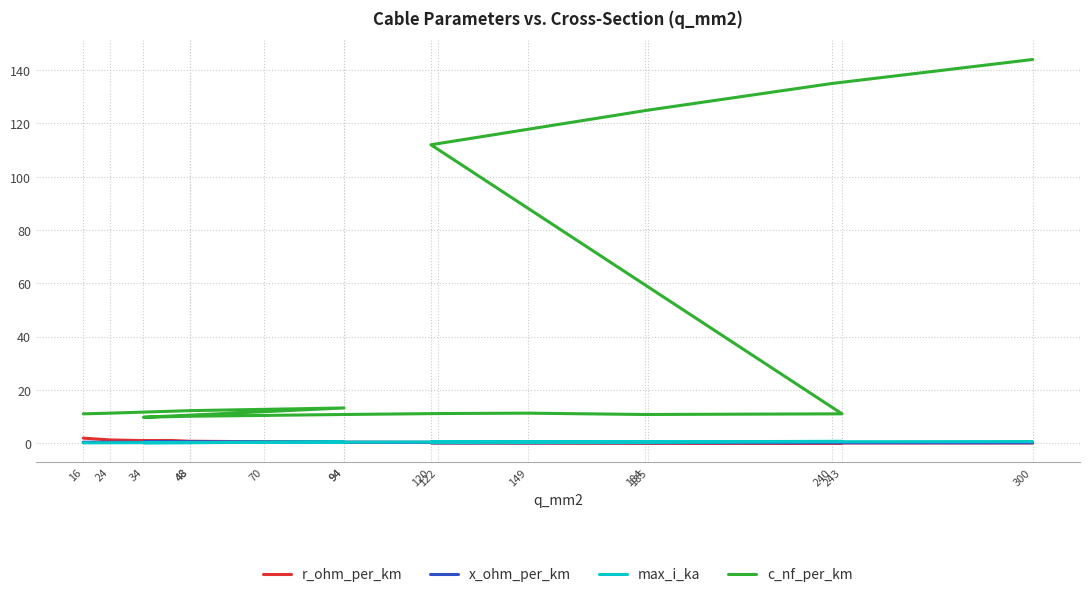

Is the value of c_nf_per_km at 300 greater than the value of r_ohm_per_km at 122?

Yes